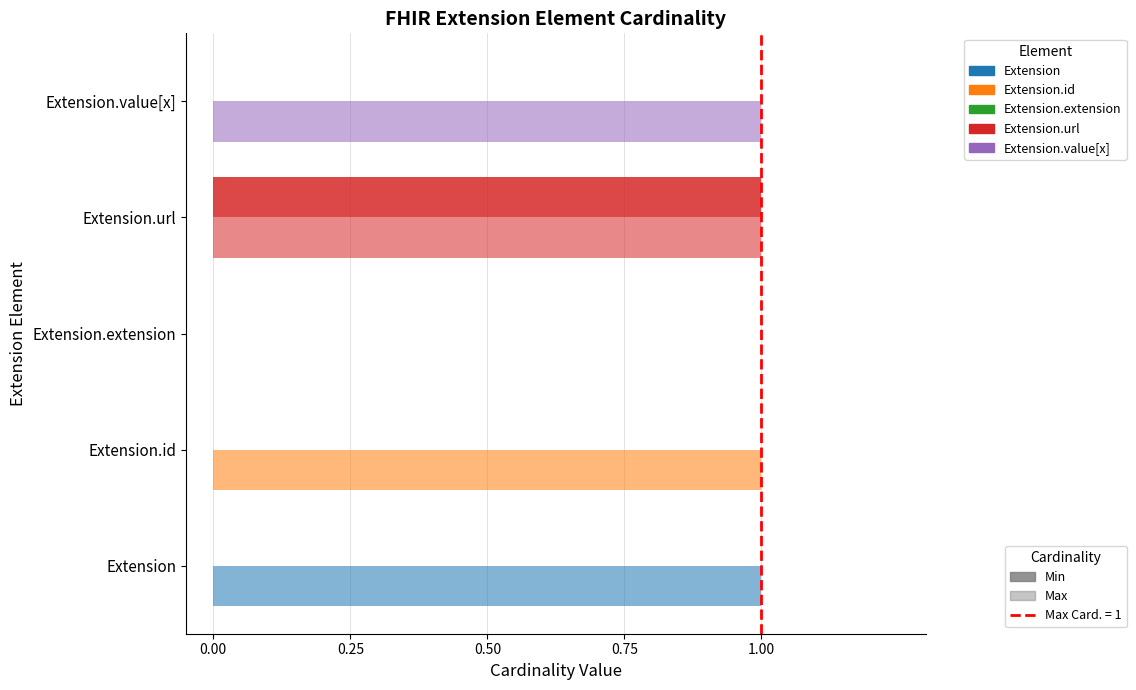

Count the number of data series in this chart.

2